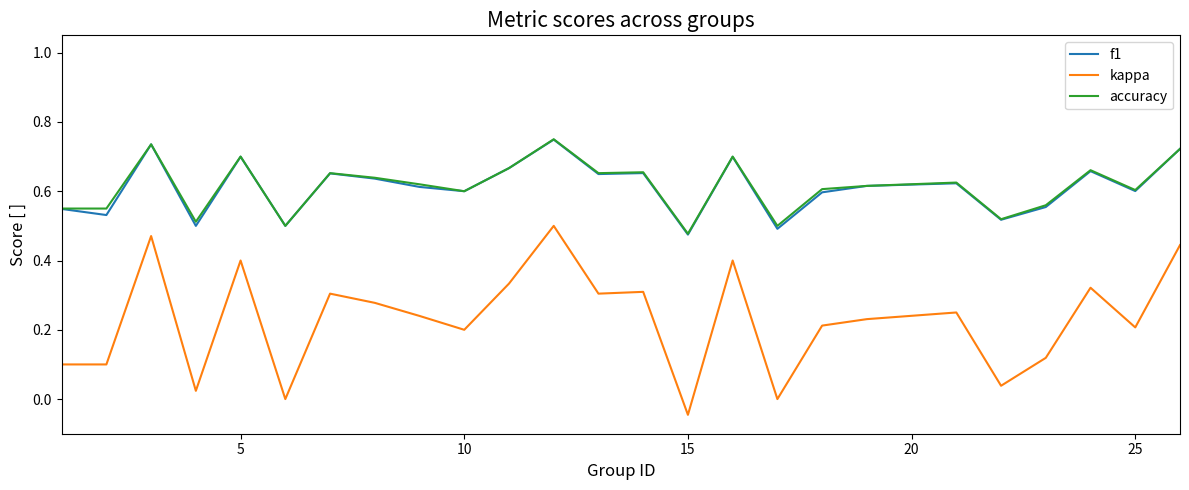

True or false: accuracy and kappa cross at least once.

False